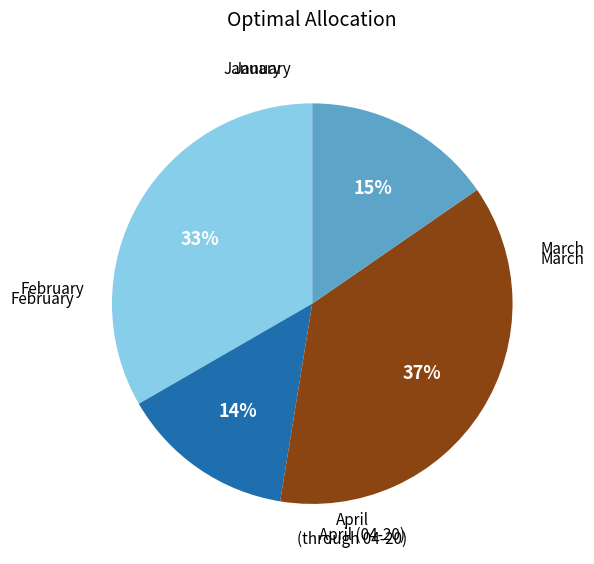

Does any single category account for the majority?

No